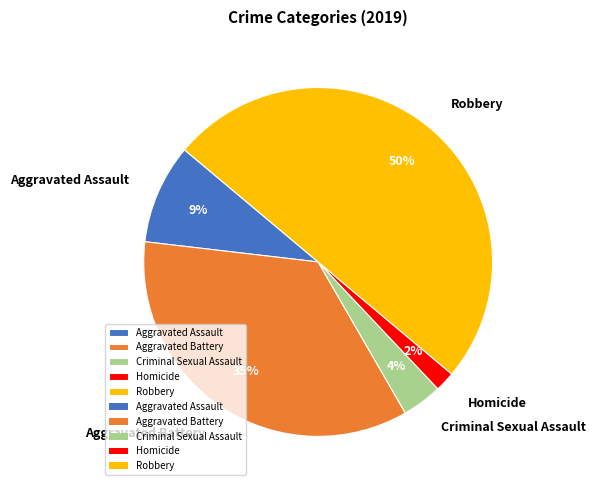

Approximately how many times larger is the value at Homicide compared to Aggravated Battery?

0.1